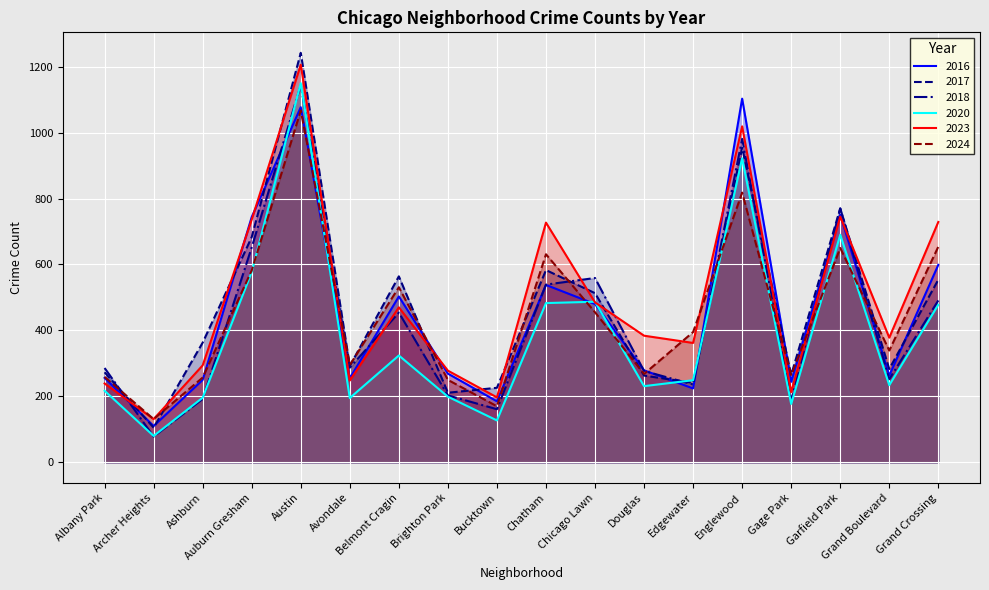

How many data points does each series have?

18